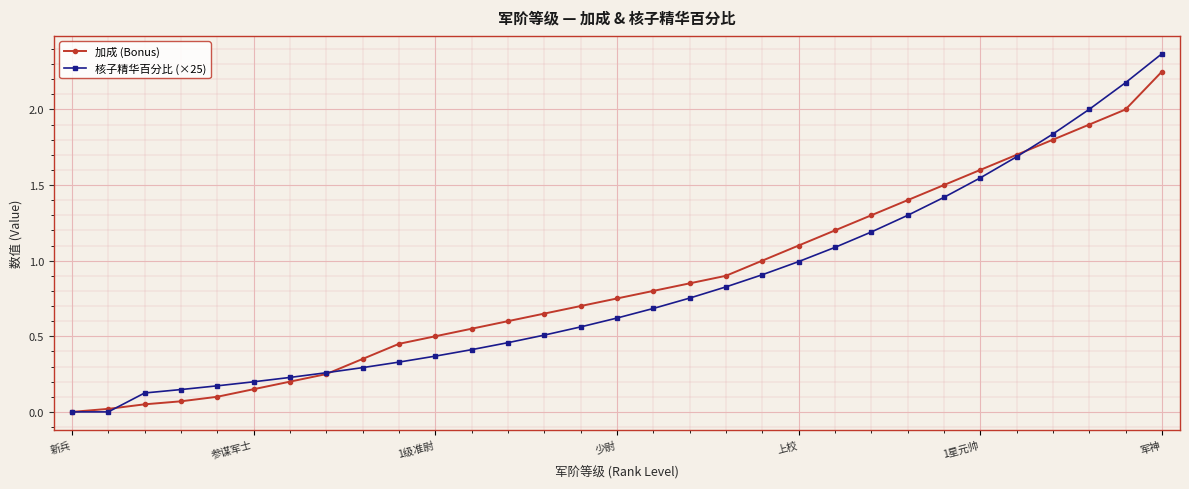

Which series has the largest range (max minus min)?

核子精华百分比 (×25)